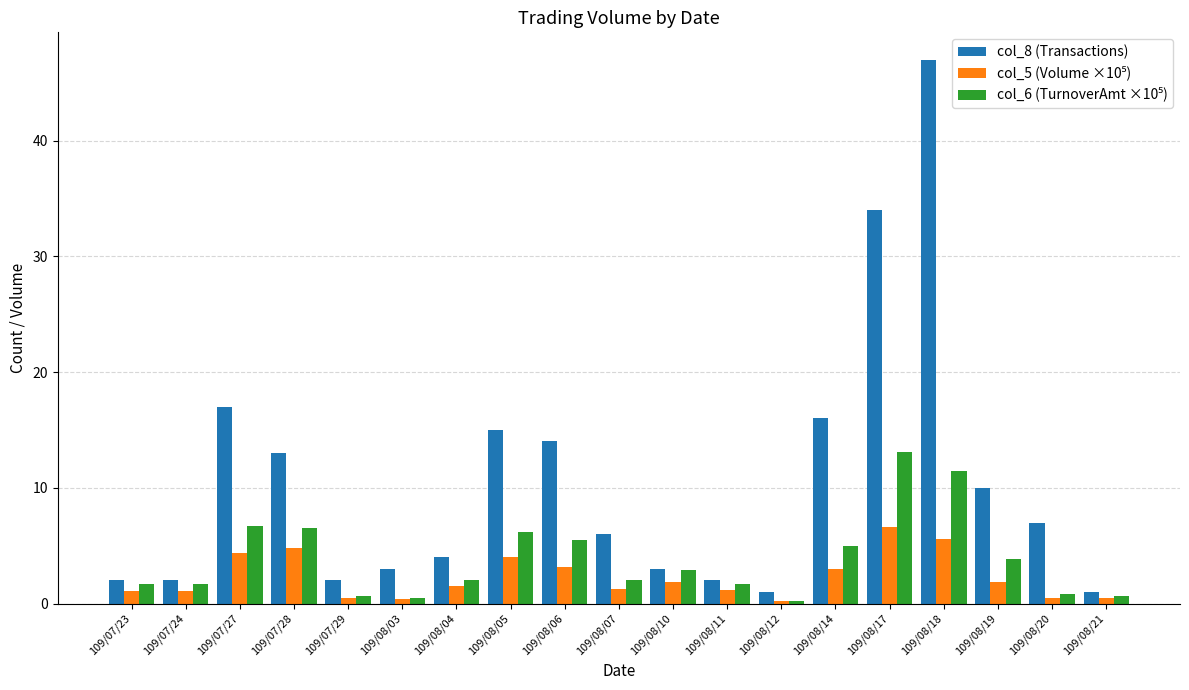

What is the label of the 2nd bar from the right?

109/08/20